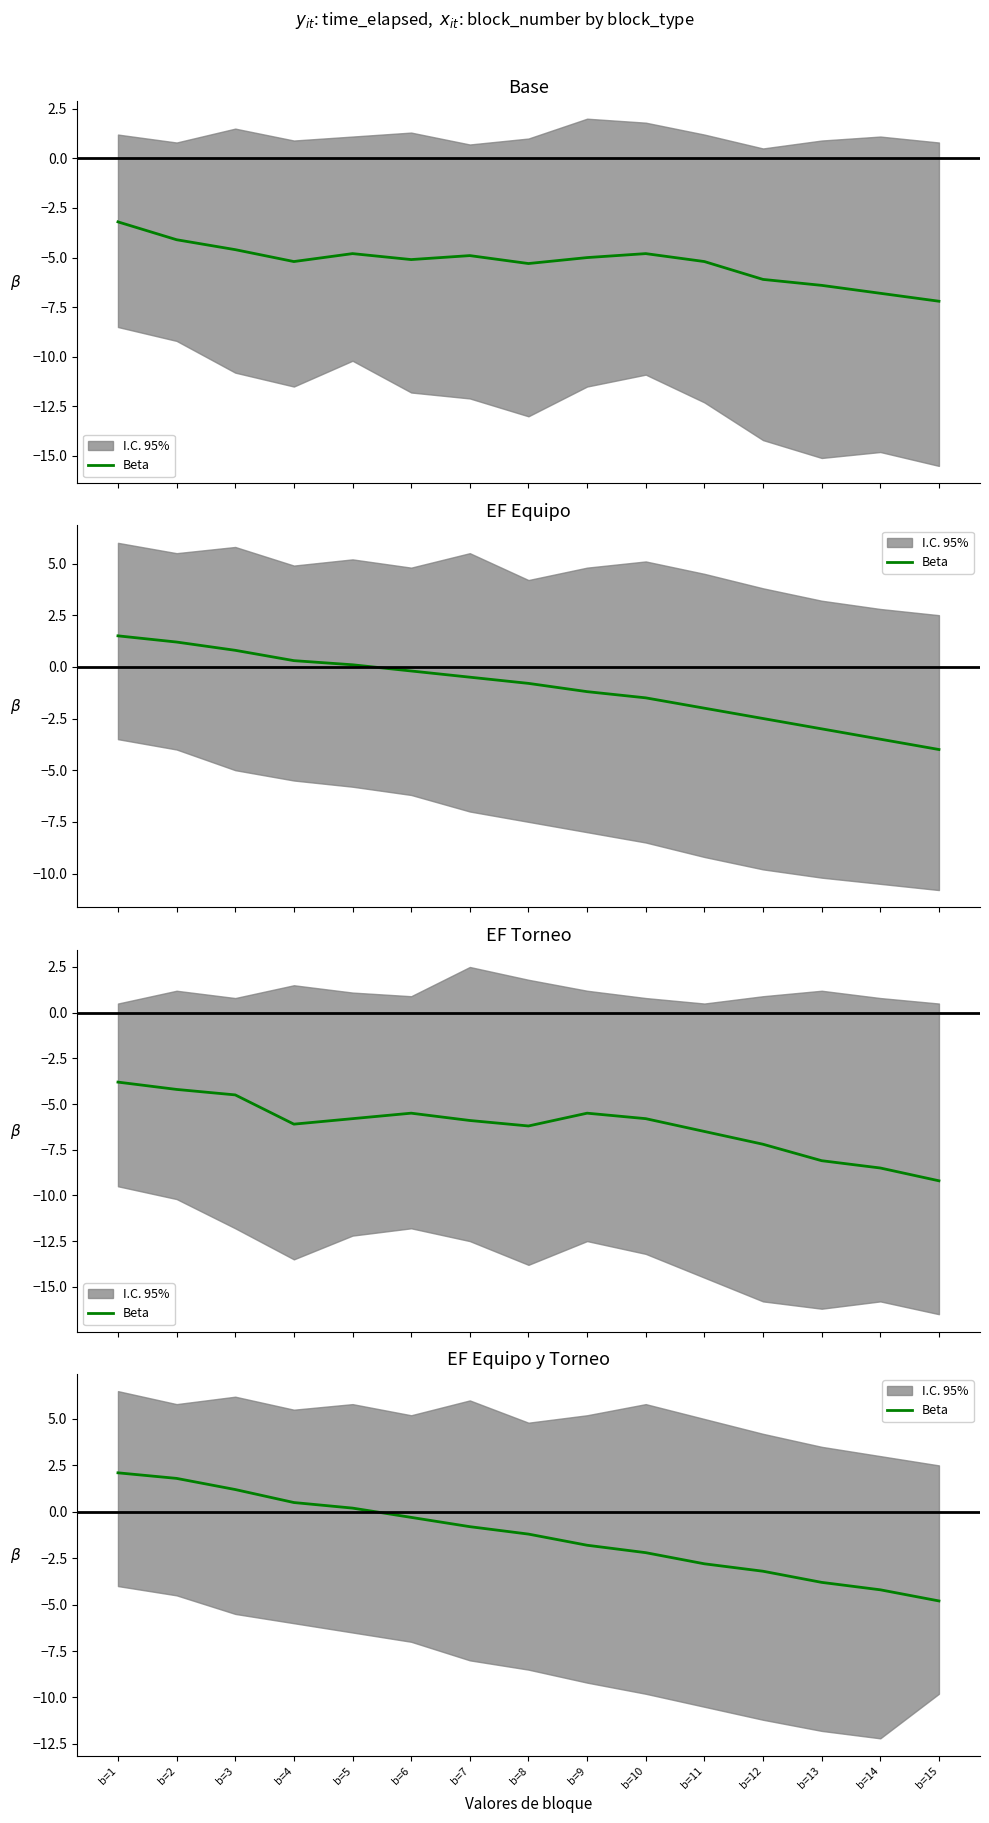

At which category does the chart reach its minimum across all series?

b=15